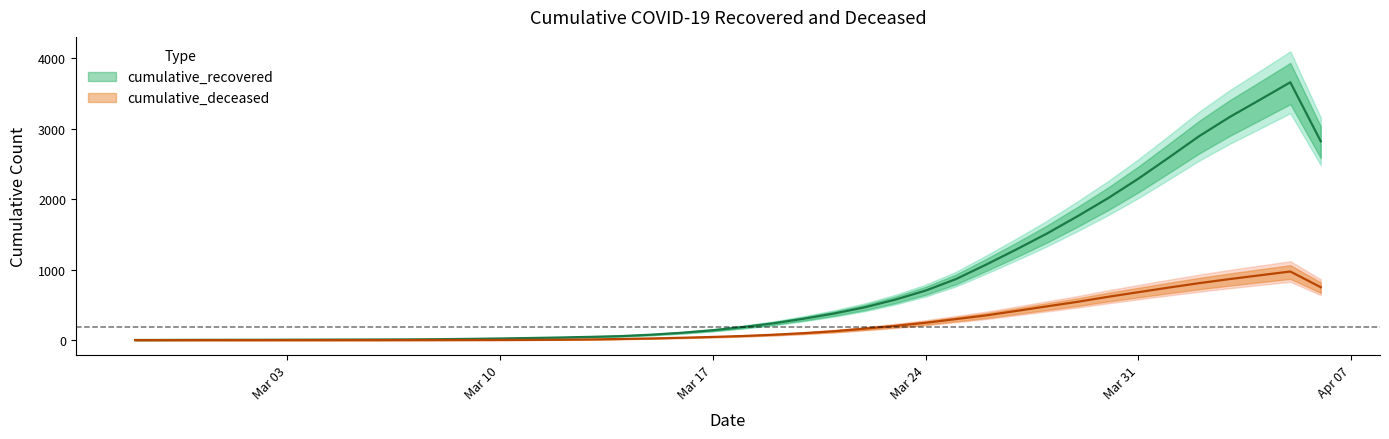

How many values in the cumulative_deceased series are below 58?

20